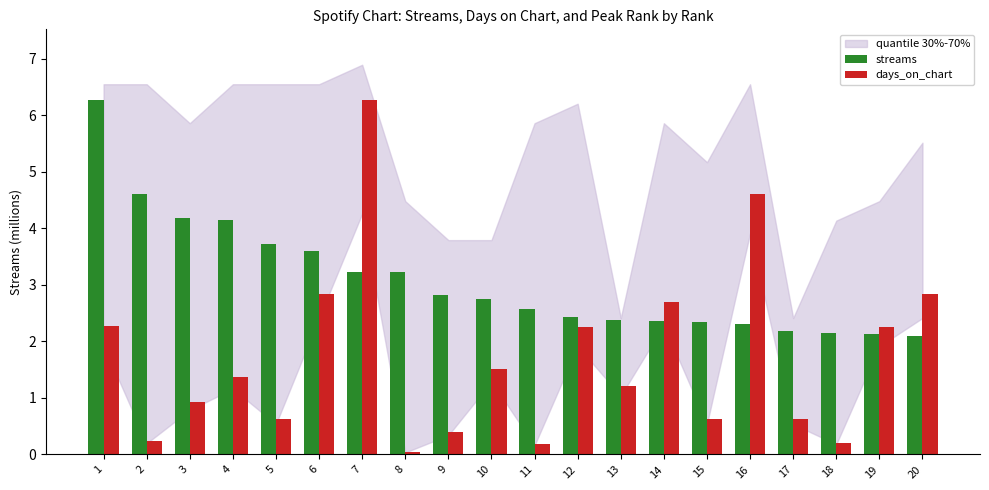

At which label does days_on_chart first exceed 1?

1